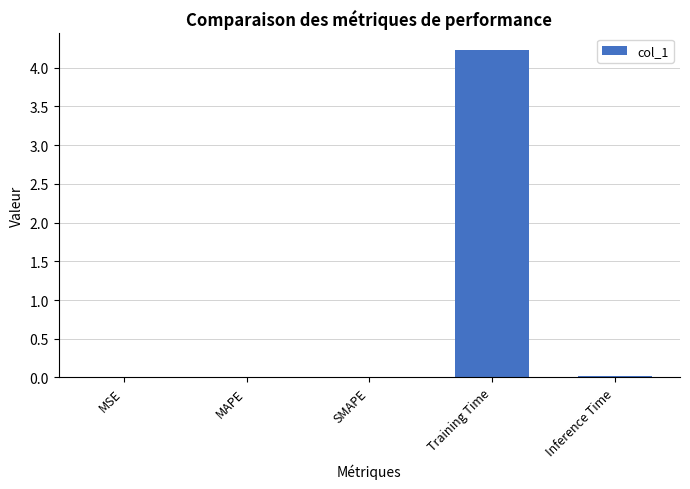

What is the maximum value shown in the chart?

4.2